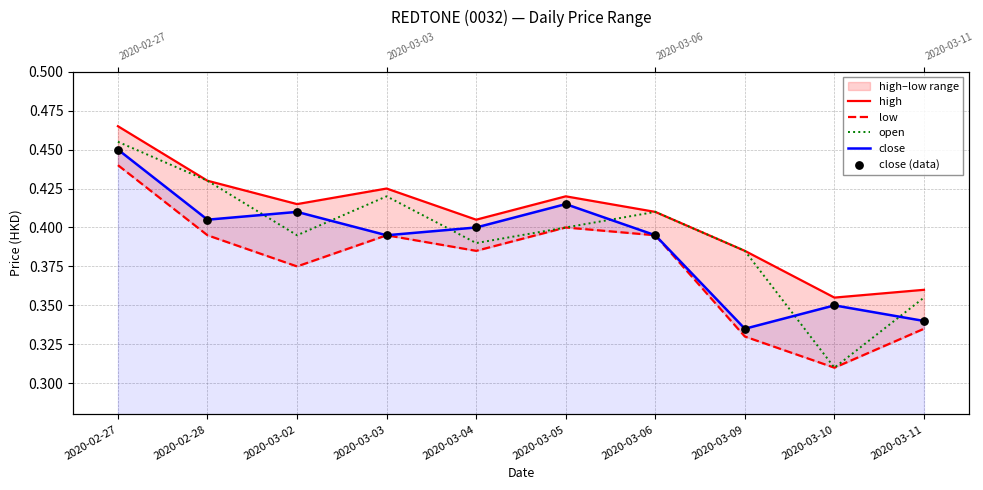

Which series reaches the minimum Y coordinate?

low